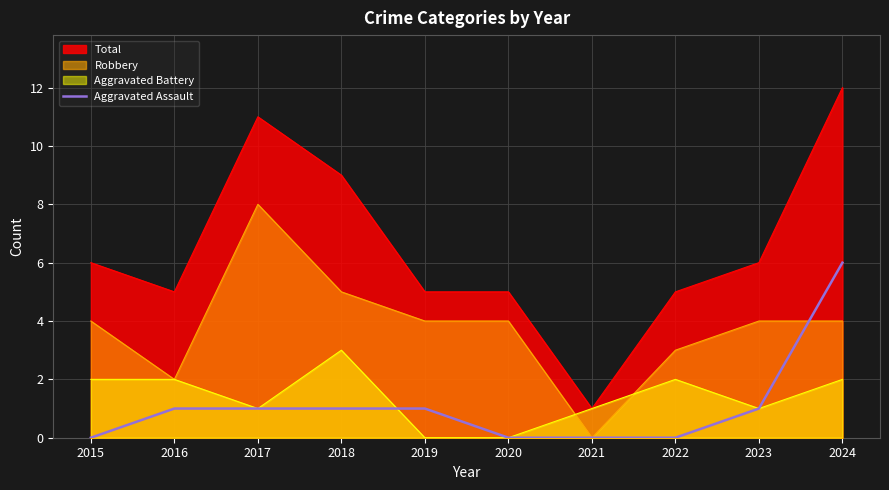

Does the chart have visible grid lines?

Yes